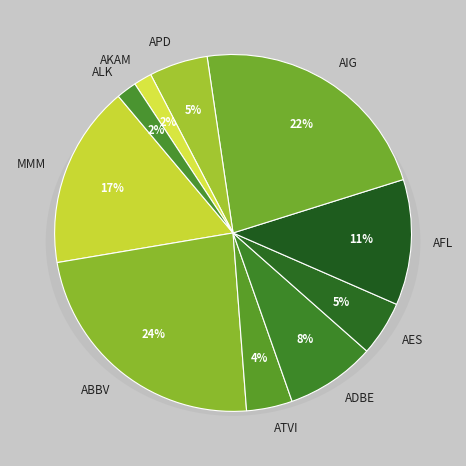

Which slice is the smallest?

AKAM